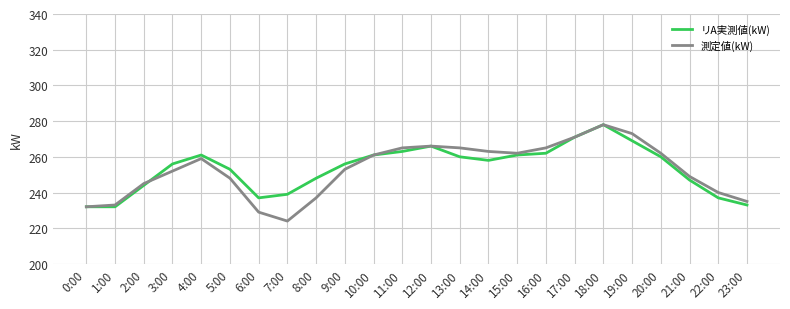

What position from the left is 16:00?

17